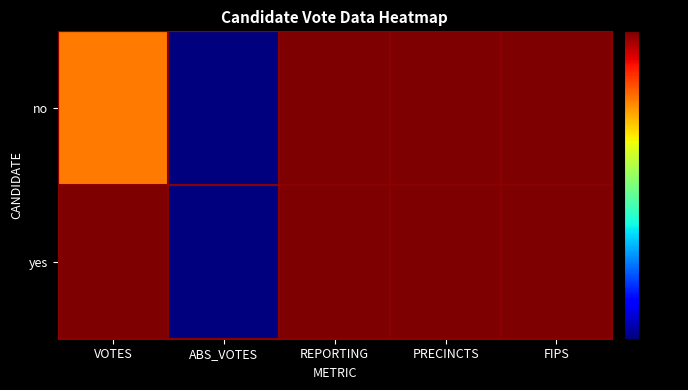

Reading right to left, transcribe all the data shown in this chart.

no: FIPS=1.0	PRECINCTS=1.0	REPORTING=1.0	ABS_VOTES=0.0	VOTES=0.8
yes: FIPS=1.0	PRECINCTS=1.0	REPORTING=1.0	ABS_VOTES=0.0	VOTES=1.0